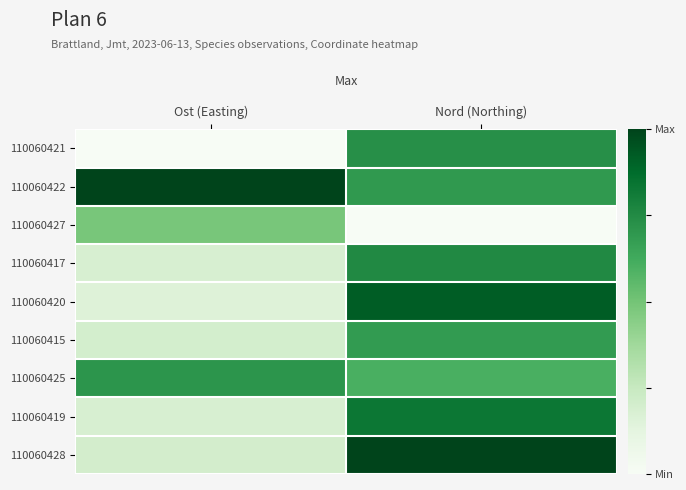

Reading left to right, transcribe all the data shown in this chart.

110060421: Ost (Easting)=0.0	Nord (Northing)=0.7
110060422: Ost (Easting)=1.0	Nord (Northing)=0.7
110060427: Ost (Easting)=0.5	Nord (Northing)=0.0
110060417: Ost (Easting)=0.2	Nord (Northing)=0.8
110060420: Ost (Easting)=0.2	Nord (Northing)=0.9
110060415: Ost (Easting)=0.2	Nord (Northing)=0.7
110060425: Ost (Easting)=0.7	Nord (Northing)=0.6
110060419: Ost (Easting)=0.2	Nord (Northing)=0.8
110060428: Ost (Easting)=0.2	Nord (Northing)=1.0